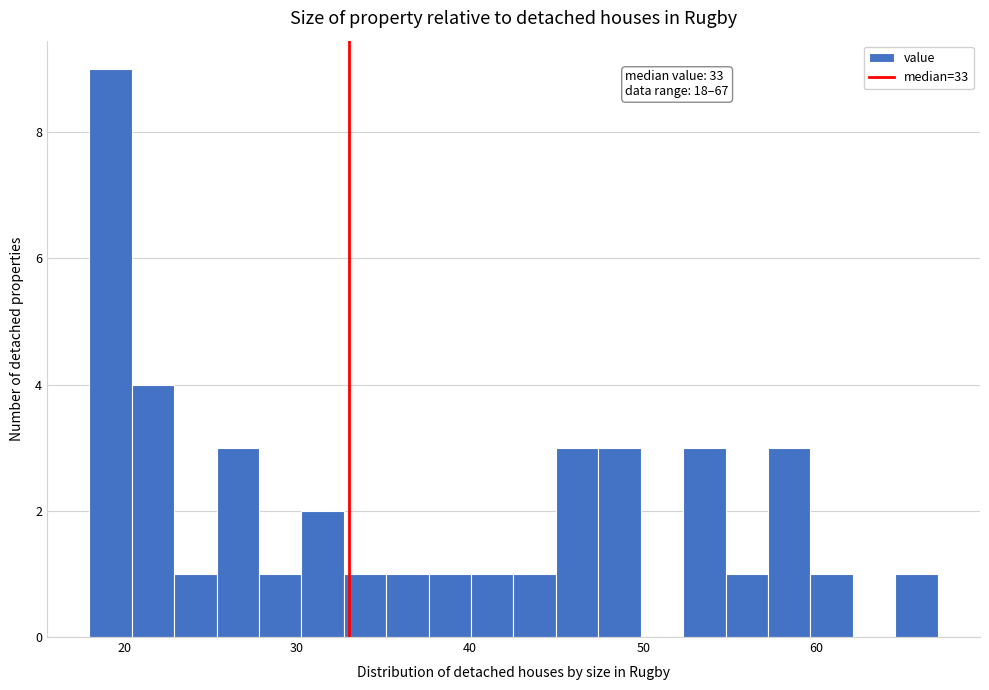

Read against the x-axis, roughly where is the centre of the tallest bar?

19